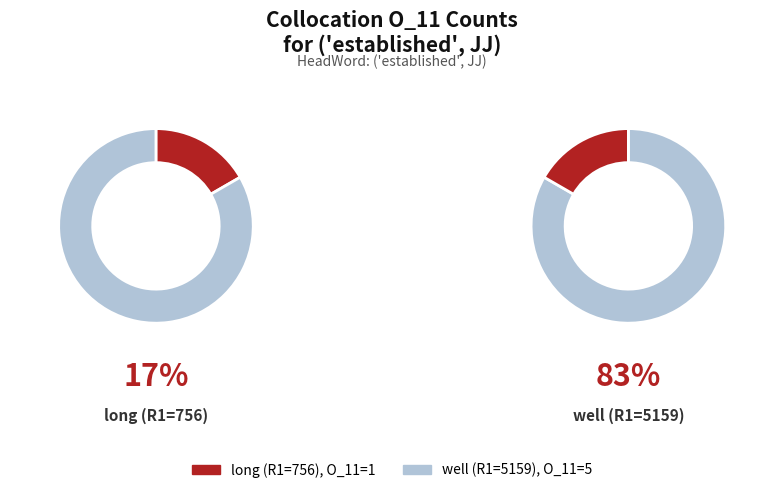

Count the number of slices in the pie.

2